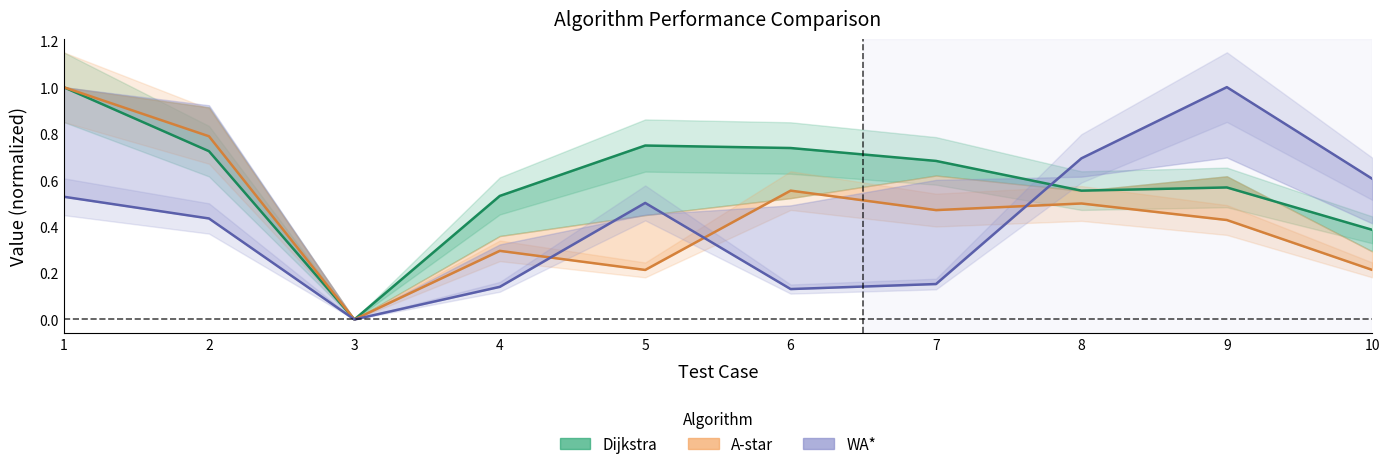

Which series has the largest range (max minus min)?

Dijkstra T